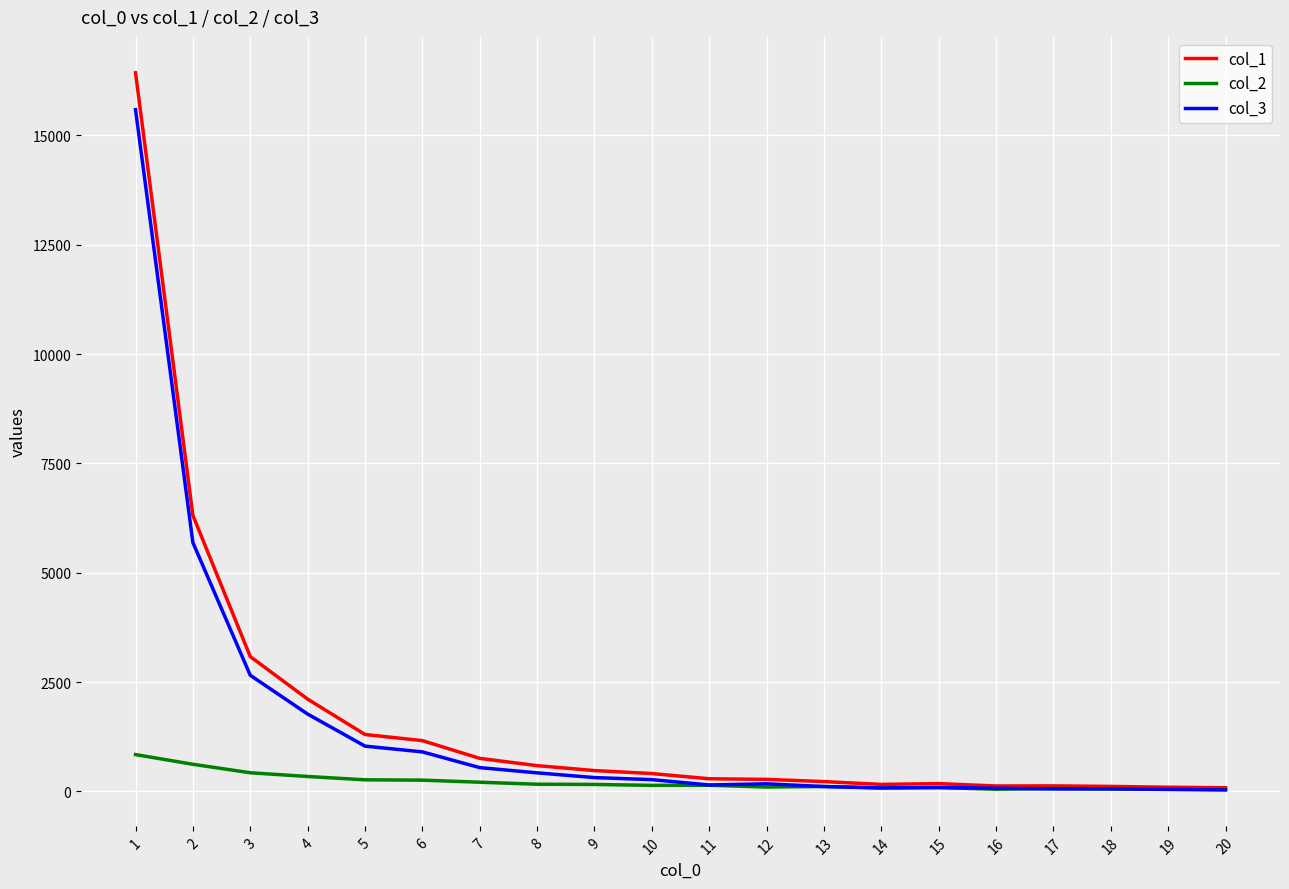

Which series changed the most between 5 and 13?

col_1